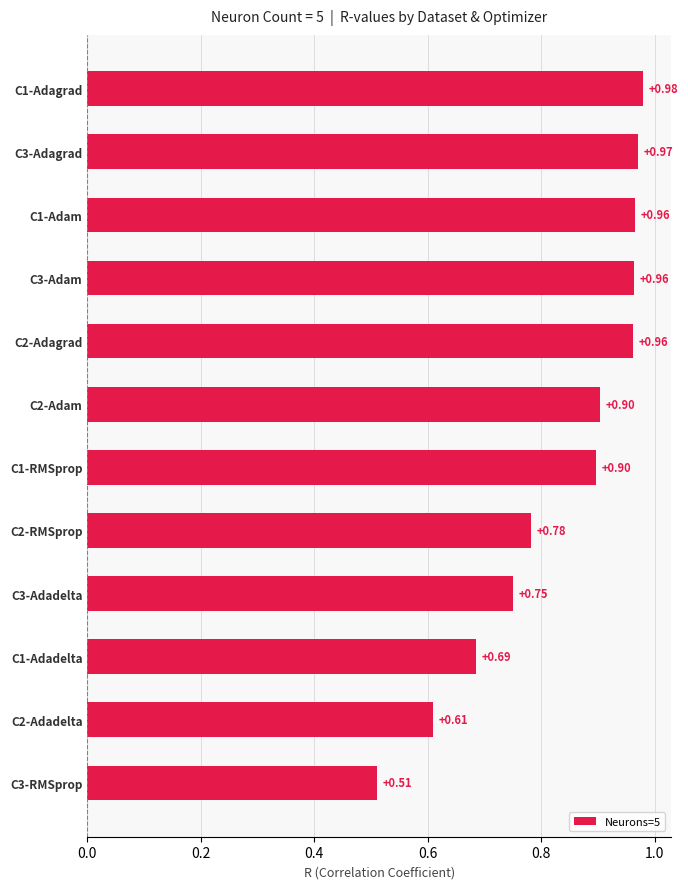

What is the sum of all values?

10.0